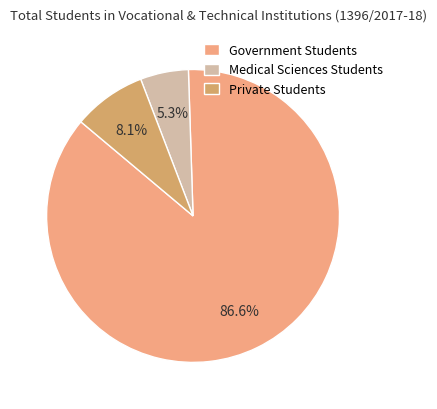

How much of the chart is everything except Government Students?

13.4%